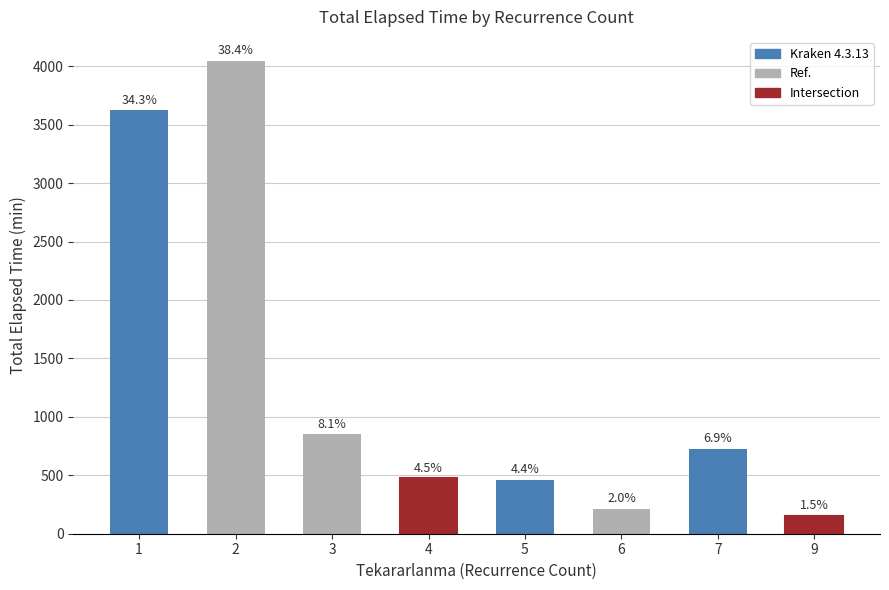

Which label corresponds to the largest value in the chart?

2